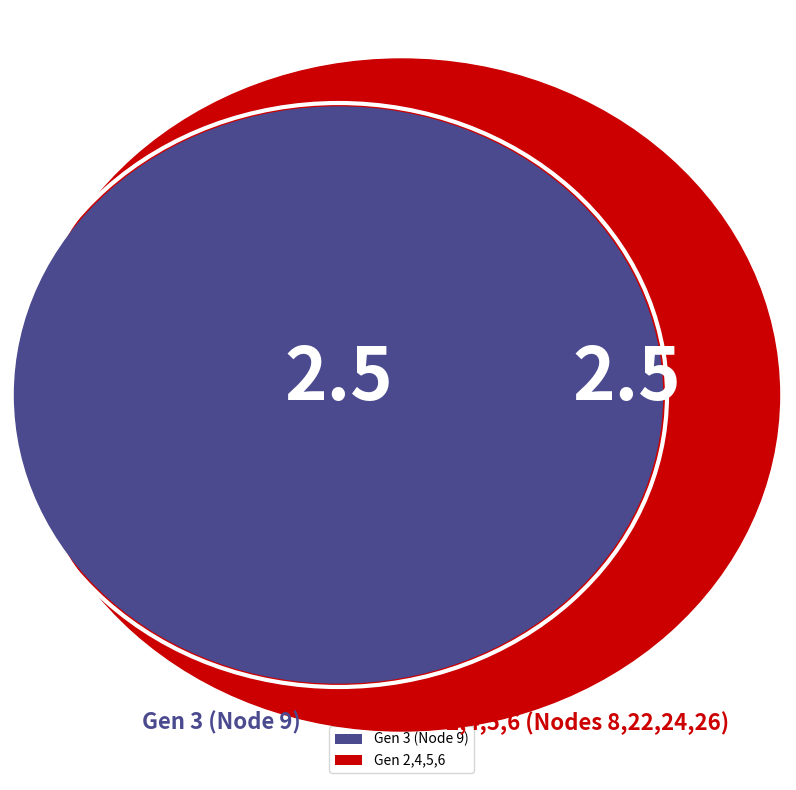

The Gen 2,4,5,6 slice represents 39% of the pie. True or false?

False